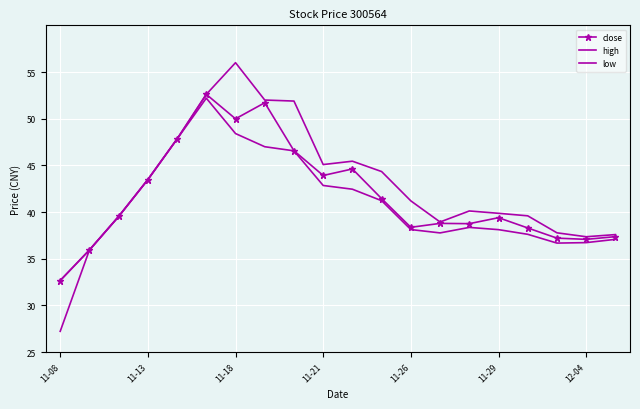

What is the minimum value shown in the chart?

27.2